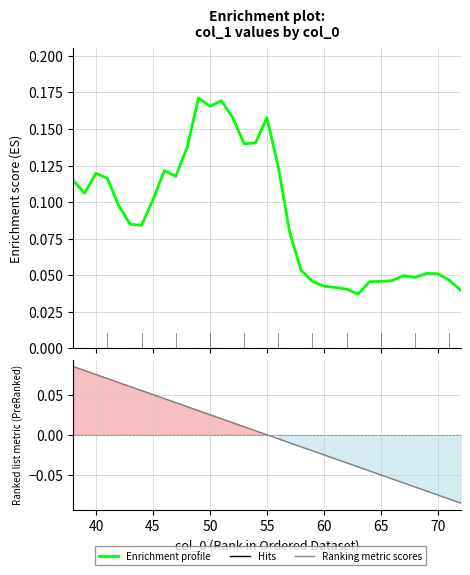

True or false: Enrichment profile has more than 1 points higher than both neighbors.

True